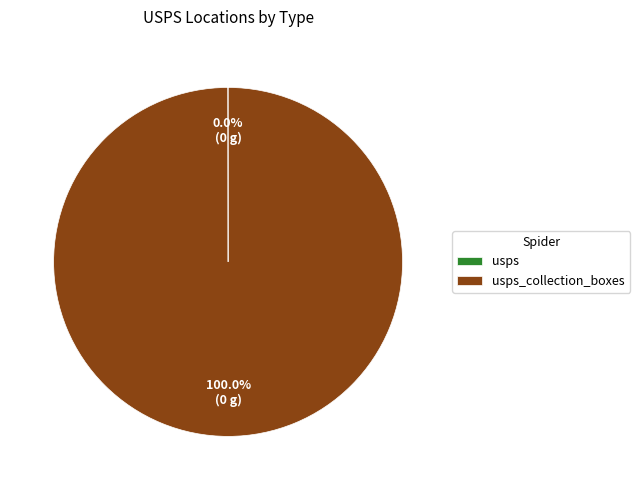

Does any single category account for the majority?

Yes